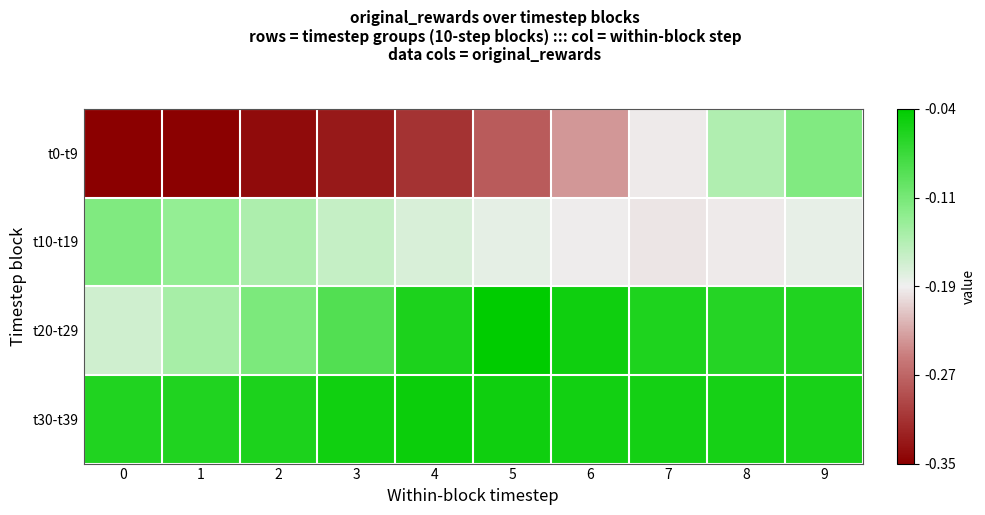

At which category is the sum across all series the highest?

9